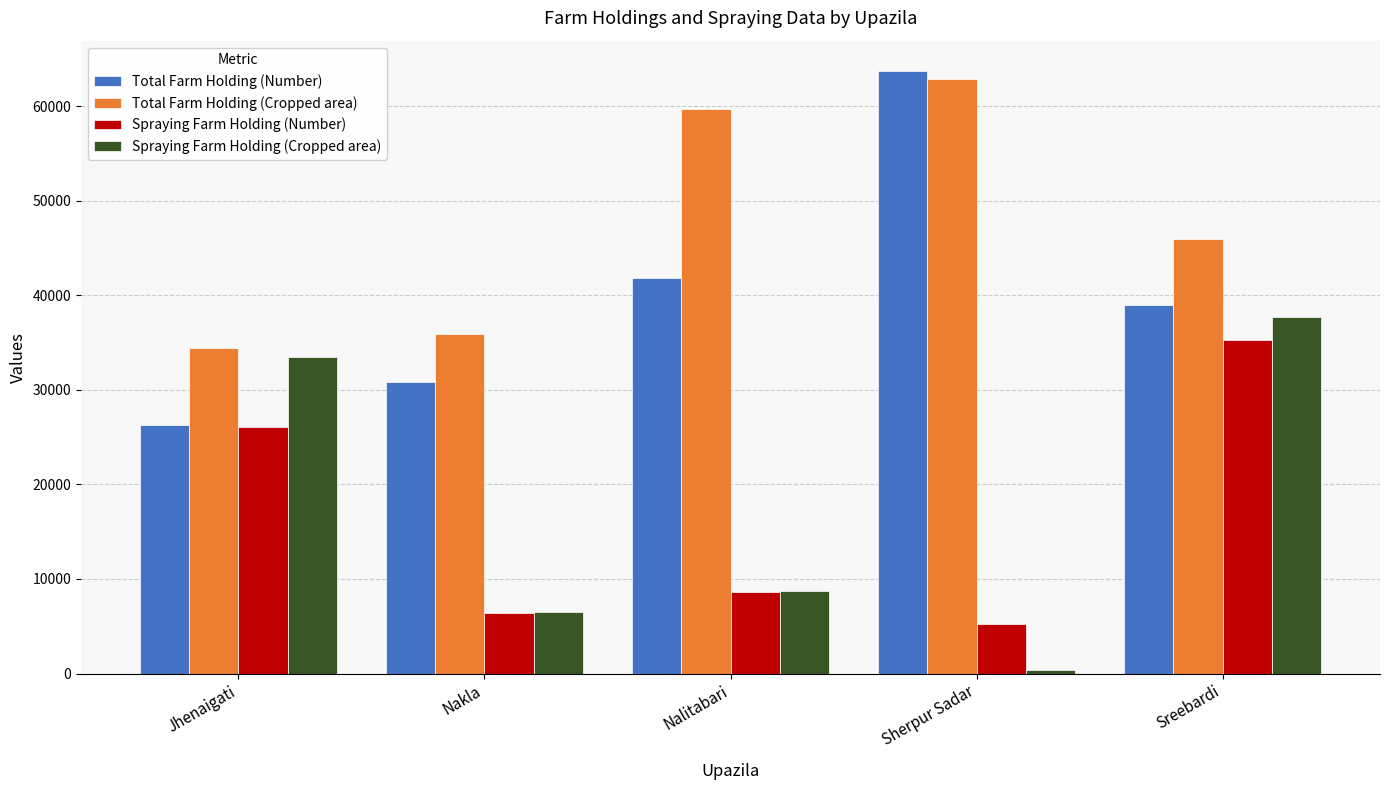

What position from the right is Nalitabari?

3